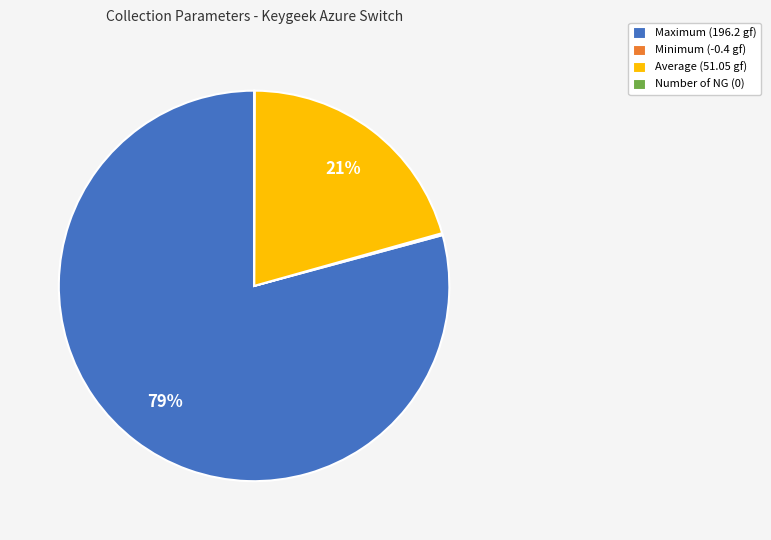

The Average (51.05 gf) slice represents 21% of the pie. True or false?

True